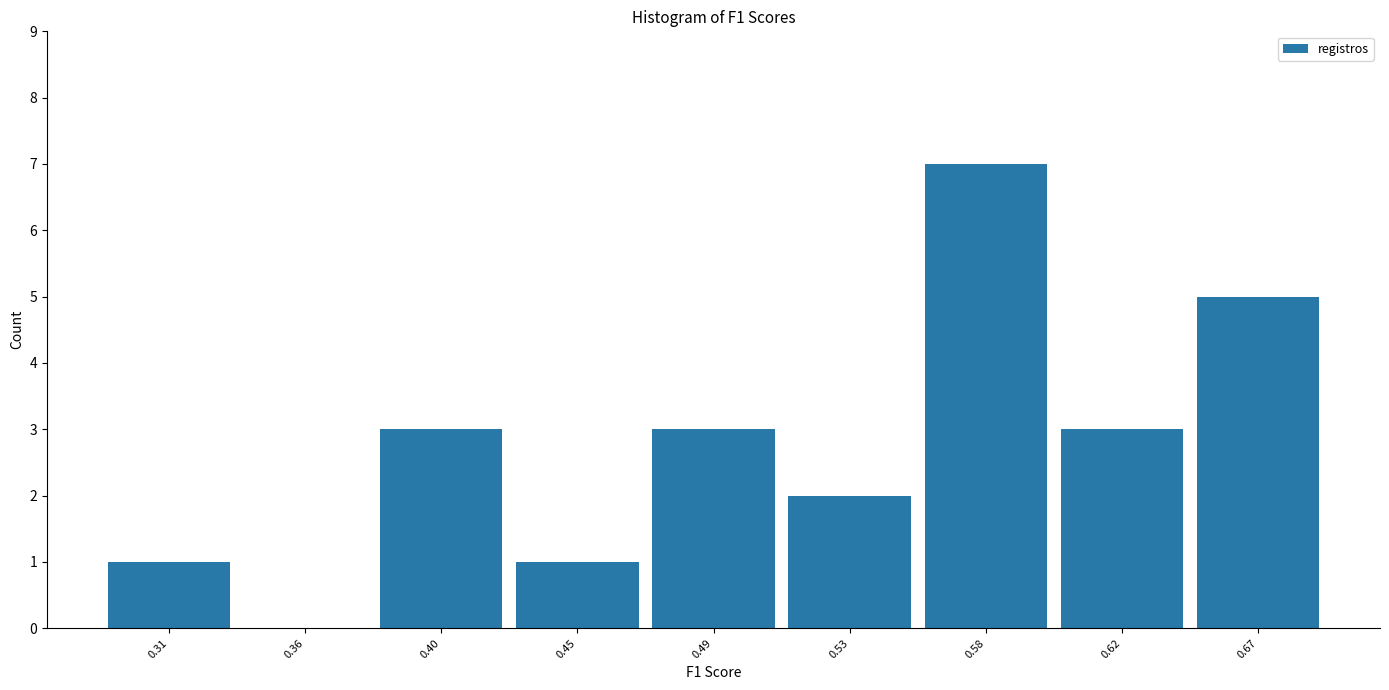

Reading left to right, what are all the values shown in this chart?

0.31=1	0.36=0	0.40=3	0.45=1	0.49=3	0.53=2	0.58=7	0.62=3	0.67=5